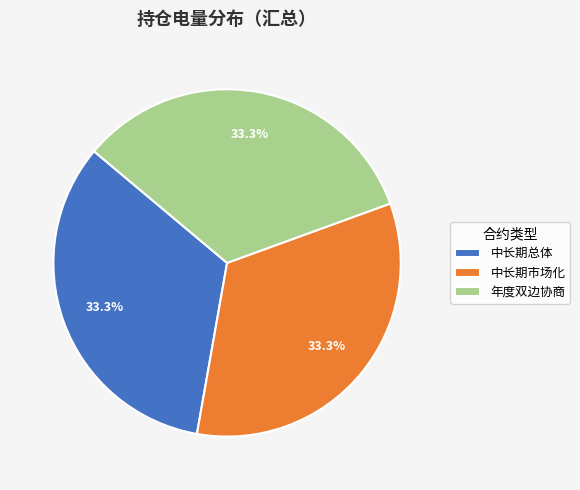

Combined, do 中长期总体 and 中长期市场化 account for over 50%?

Yes